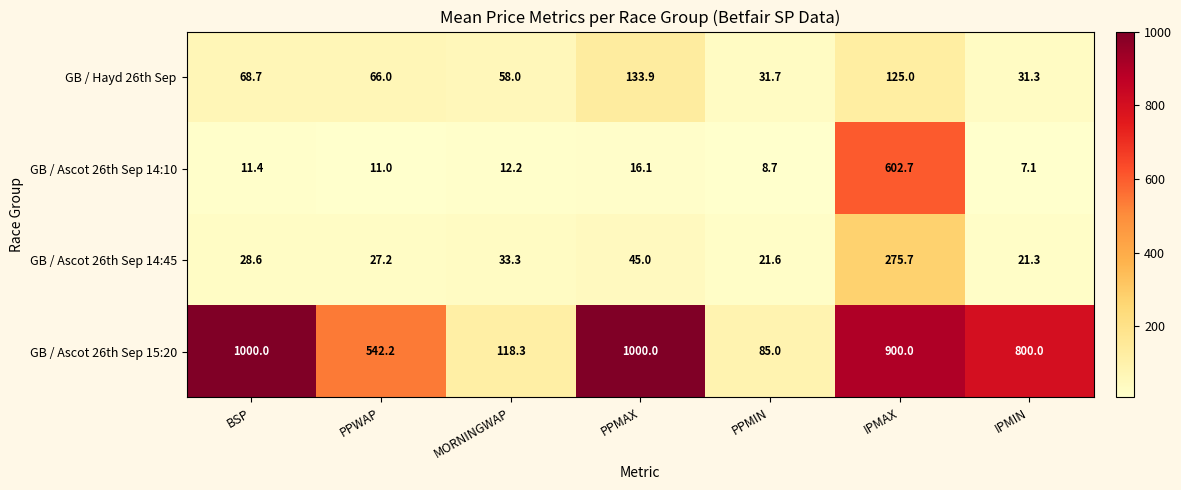

What is the lowest value of the GB / Ascot 26th Sep 14:45 series?

21.3